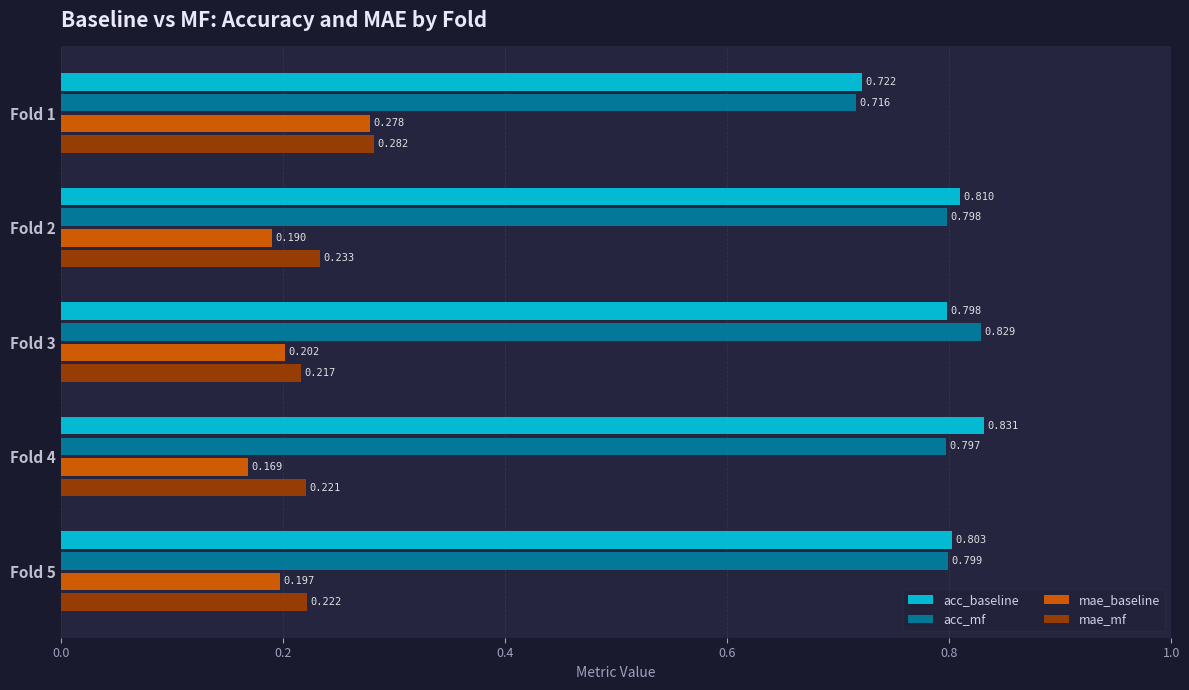

Which series changed the most between Fold 1 and Fold 3?

acc_mf